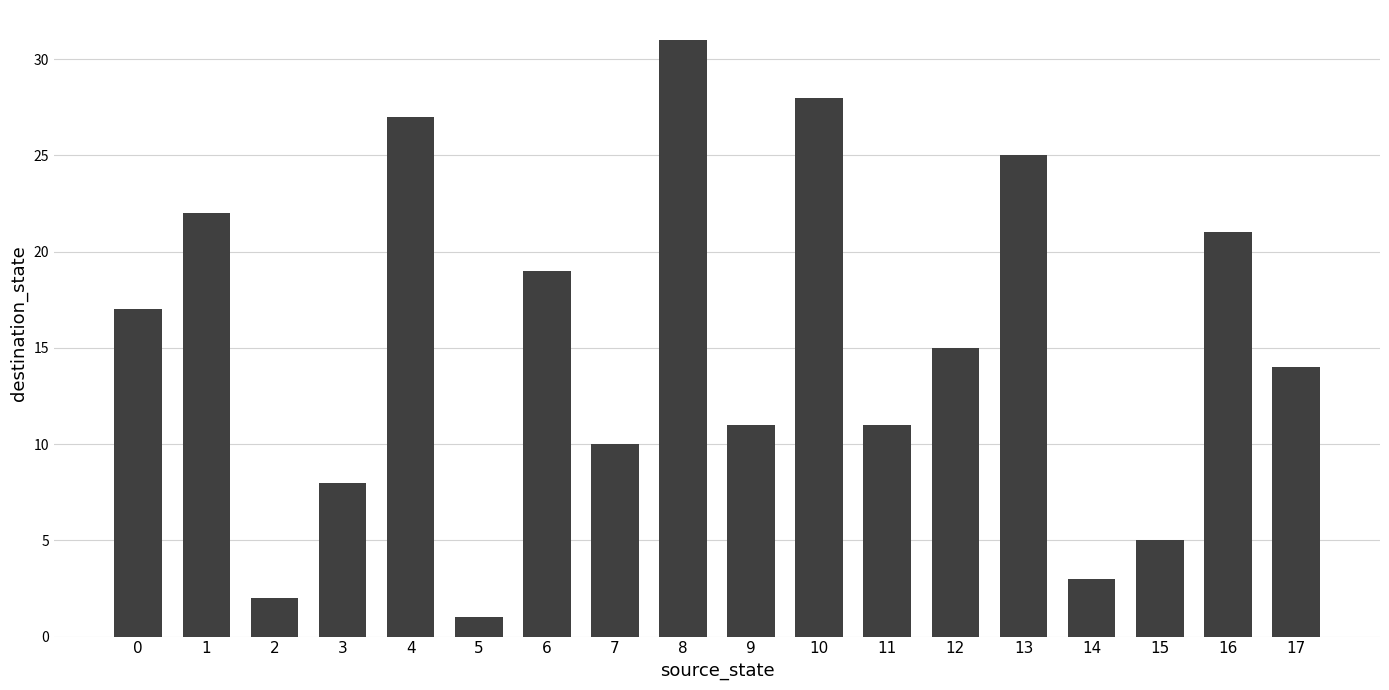

True or false: the data shows 3 at 14.

True